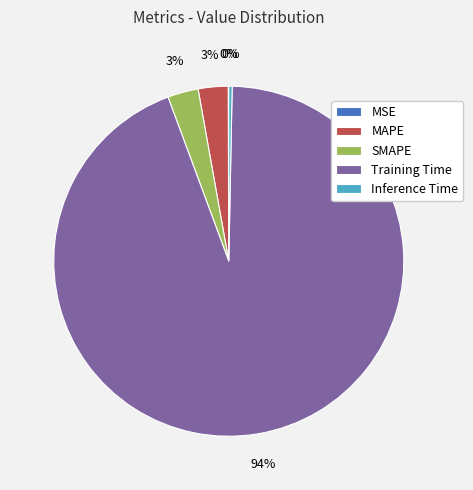

Is the sum of Inference Time and SMAPE greater than half?

No